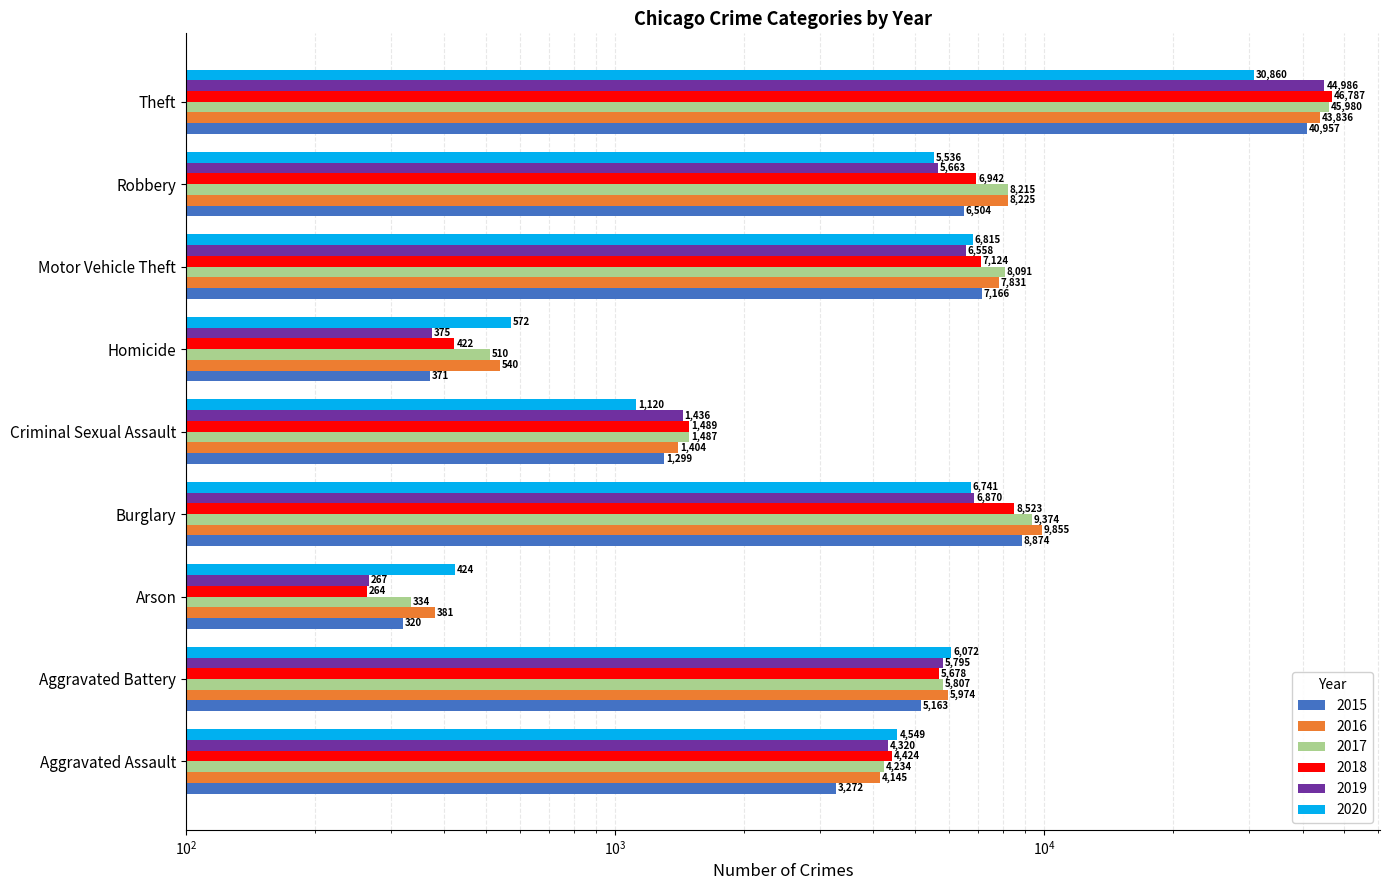

Where does the 2020 series first go above 5536?

Aggravated Battery